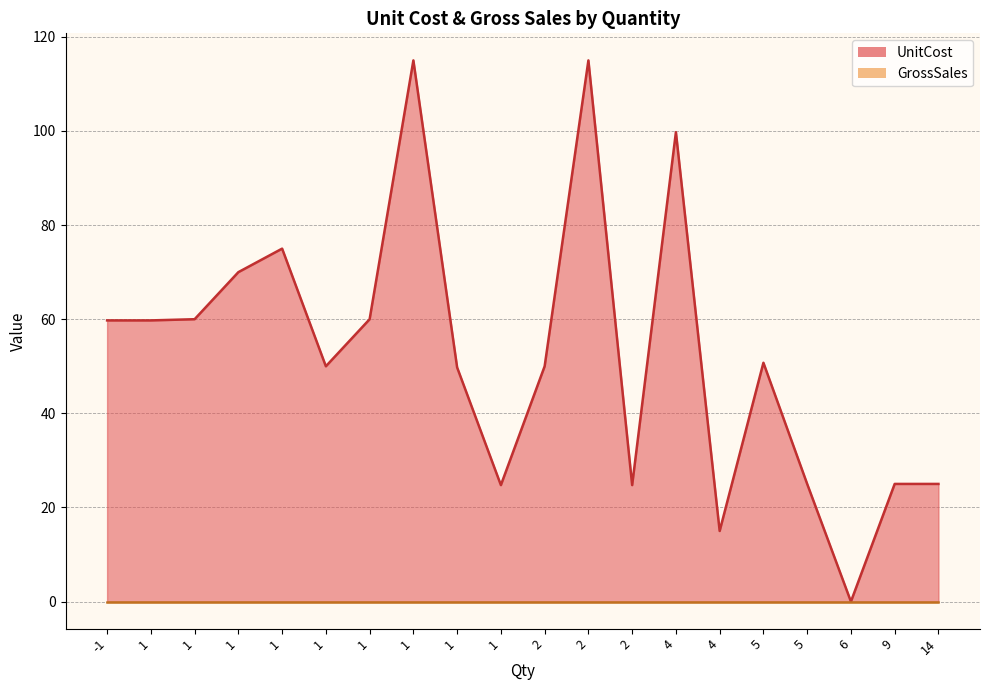

Is the value of GrossSales at 1 greater than the value of UnitCost at -1?

No